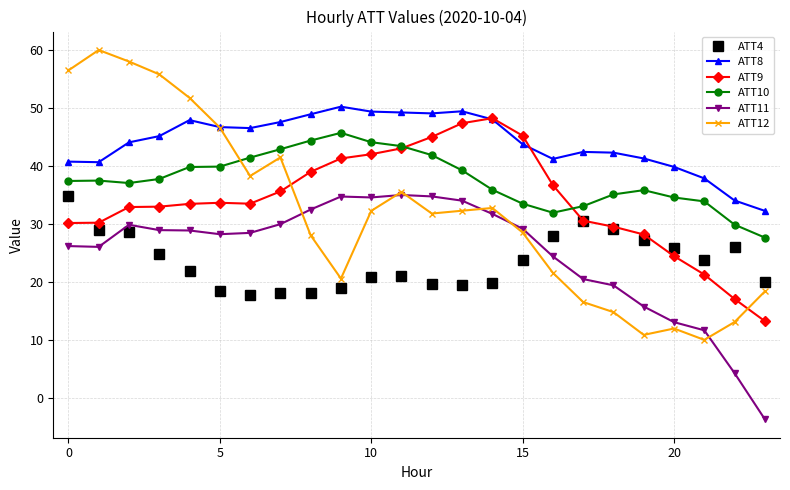

True or false: ATT10 and ATT11 intersect in this chart.

False